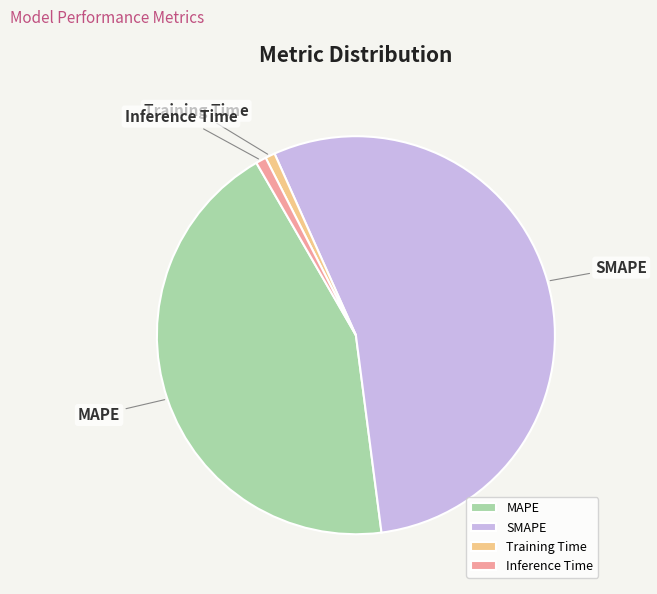

What is the majority slice?

SMAPE